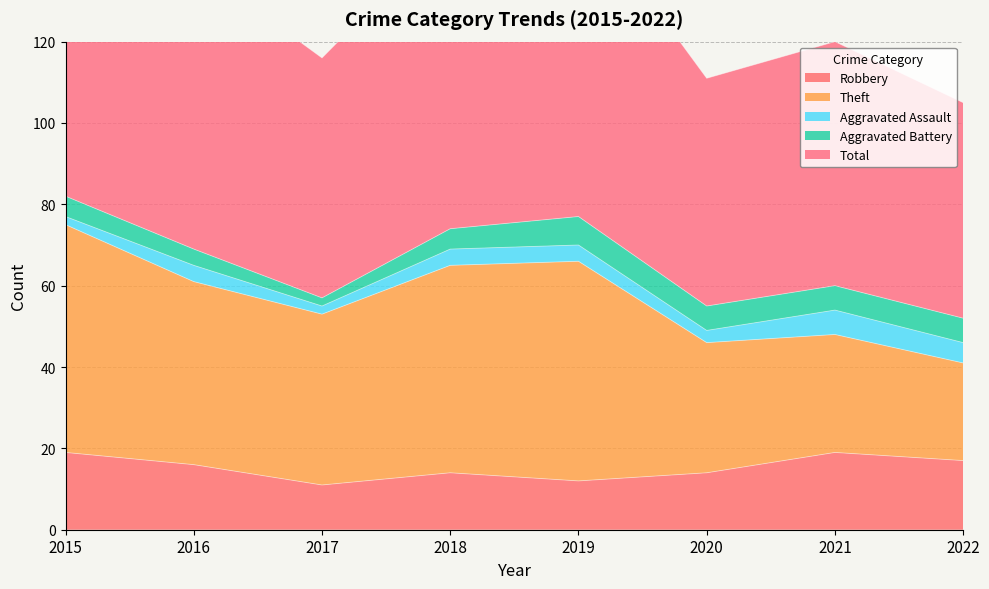

What is the difference between the maximum and minimum values in the Robbery series?

8